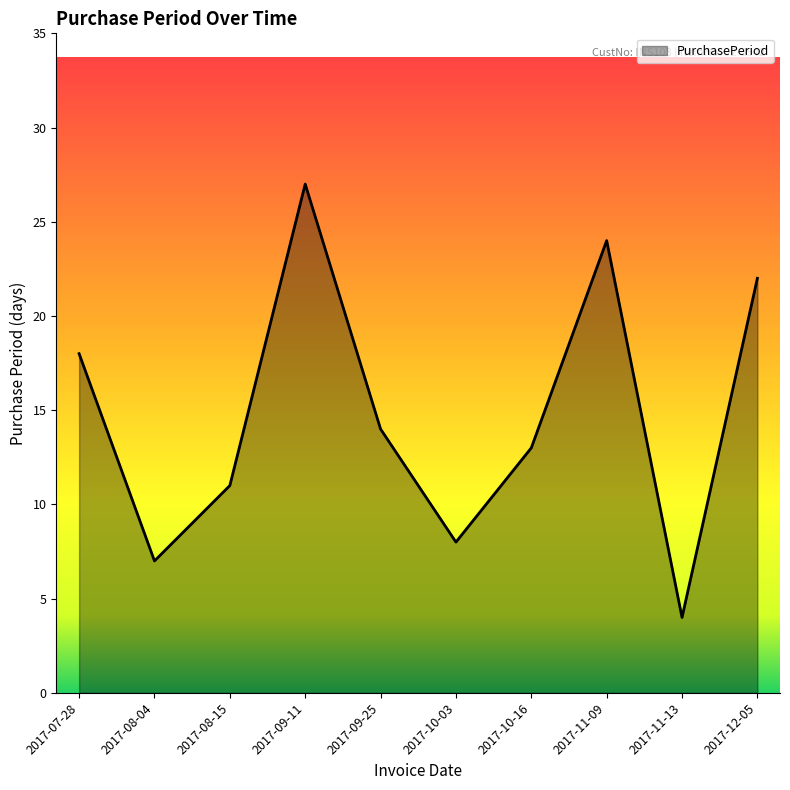

Count the number of data series in this chart.

1